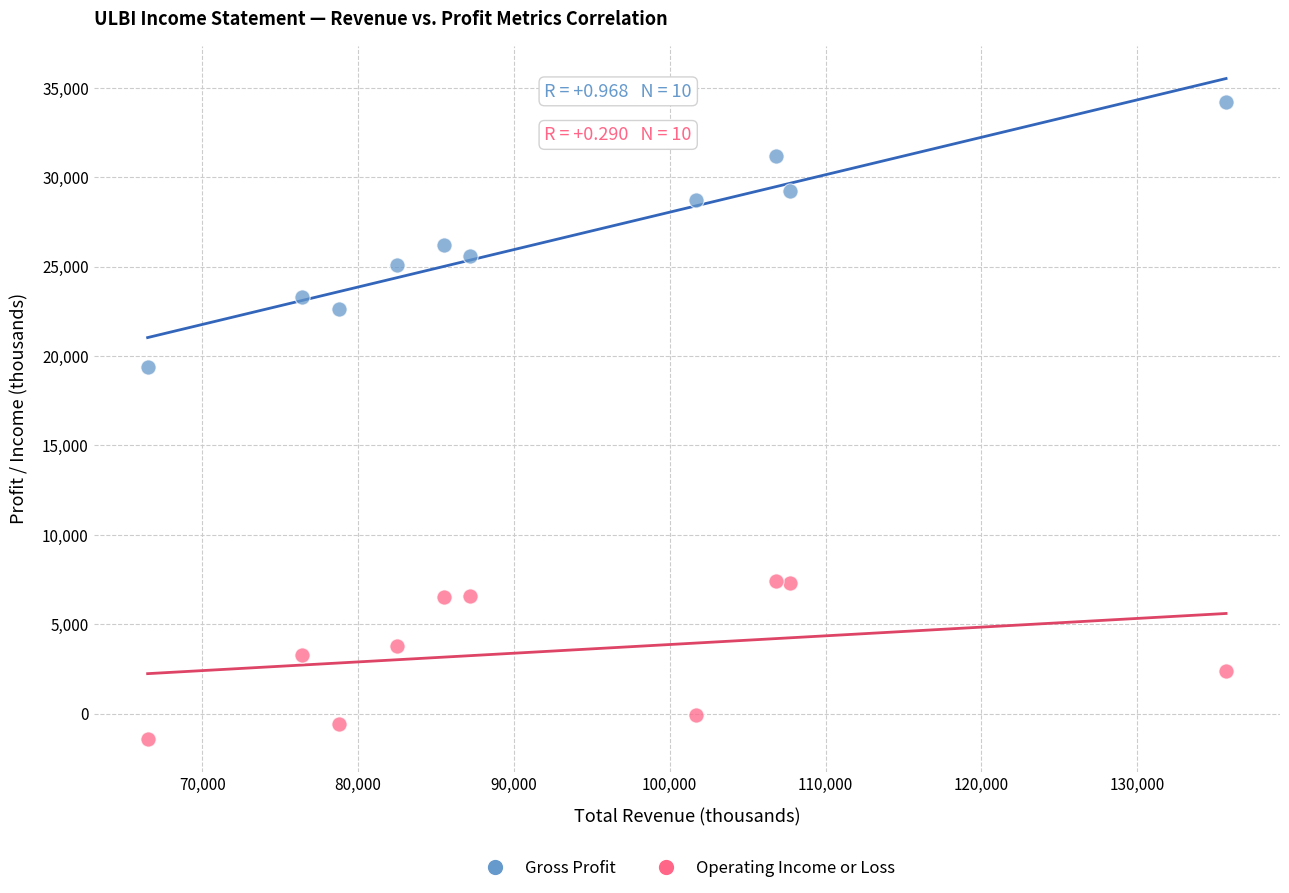

Which series has the largest Y range (max minus min)?

Gross Profit